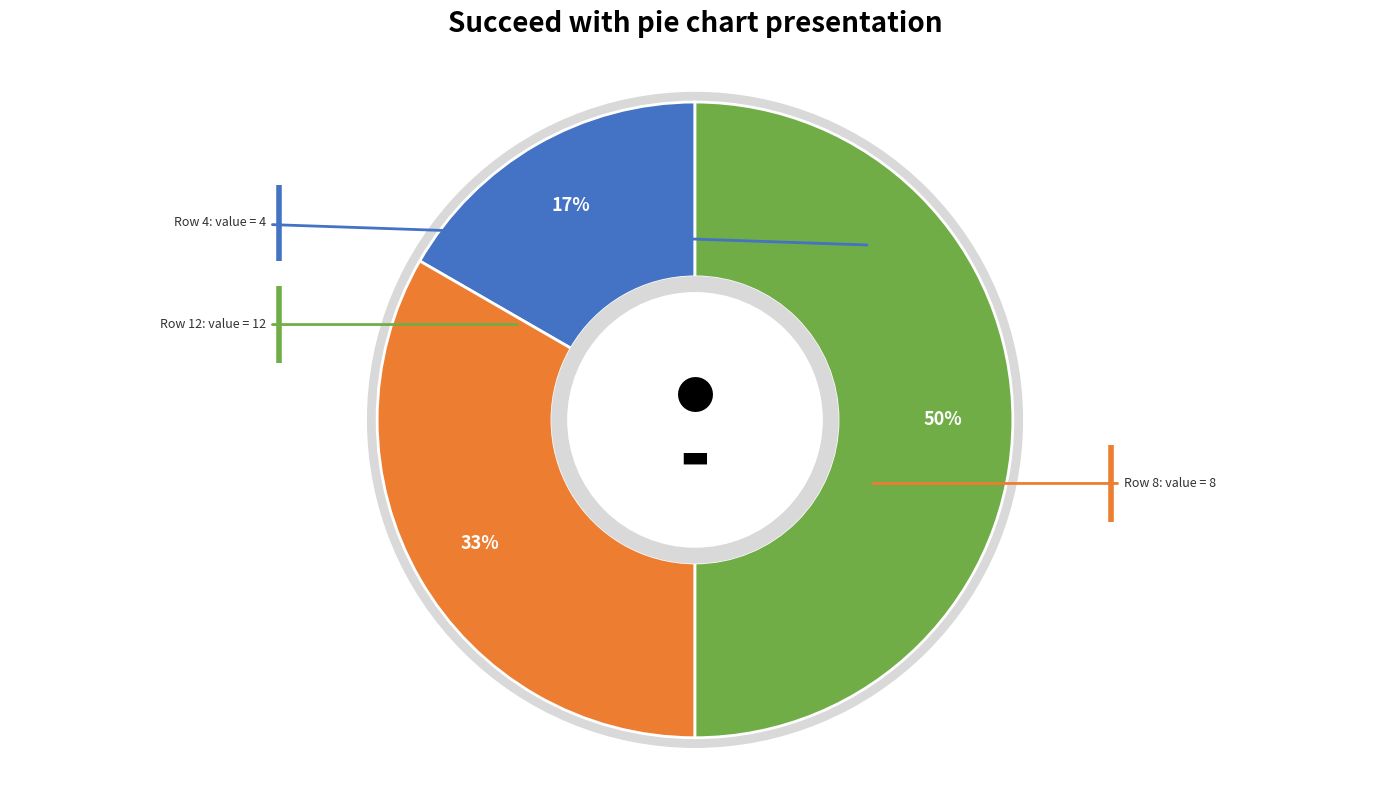

To the nearest percent, what is the difference between the 0 and 12 slice percentages?

50%